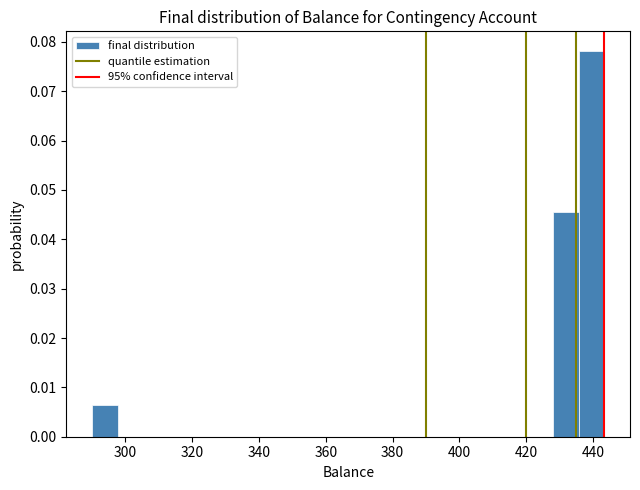

Around what value on the x-axis is the tallest bar? Give the approximate position of its centre, as read against the axis.

440